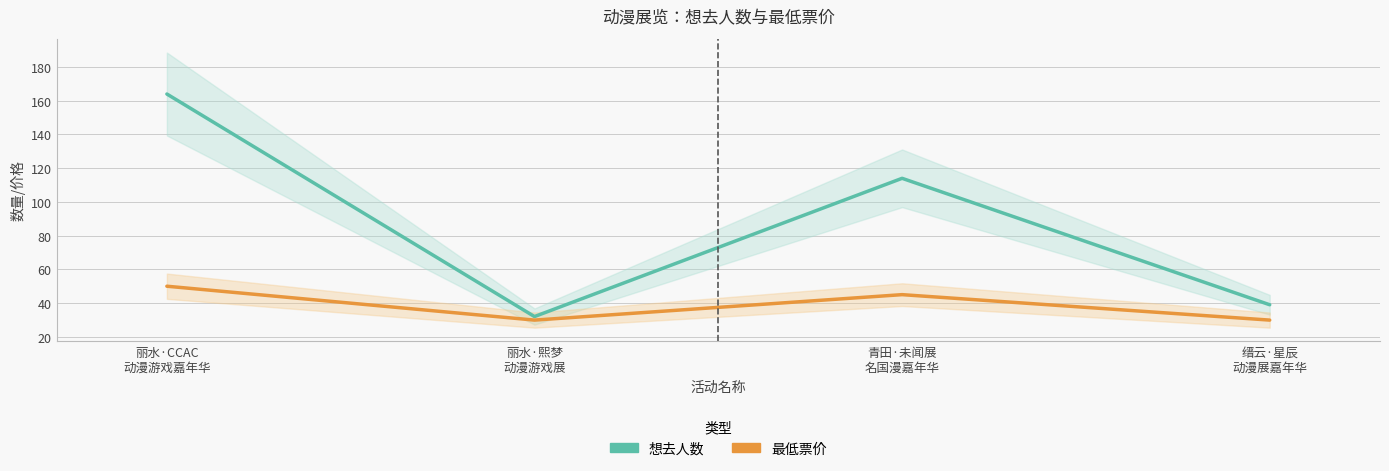

What is the difference between the highest and lowest values at 丽水·熙梦
动漫游戏展?

2.1